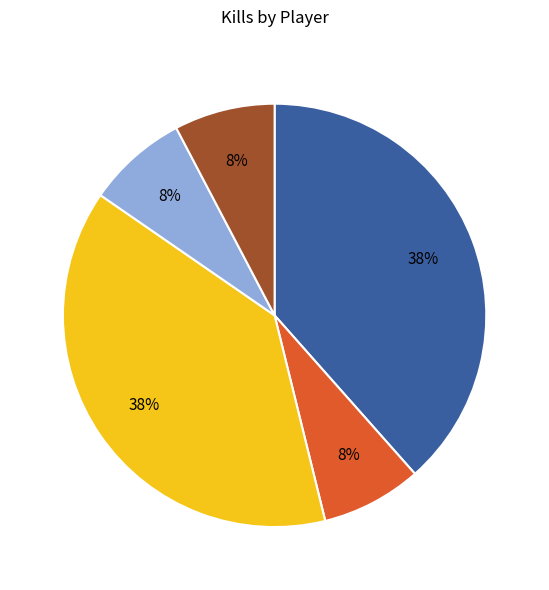

To the nearest percent, what is the average slice percentage?

20%